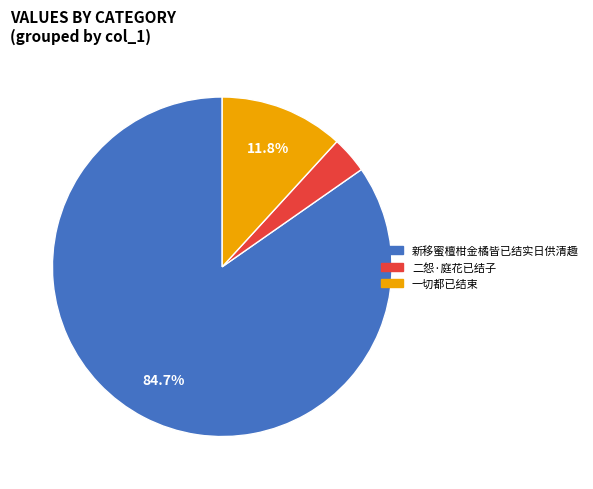

Is it true that 二怨·庭花已结子 is 3% of the pie?

True